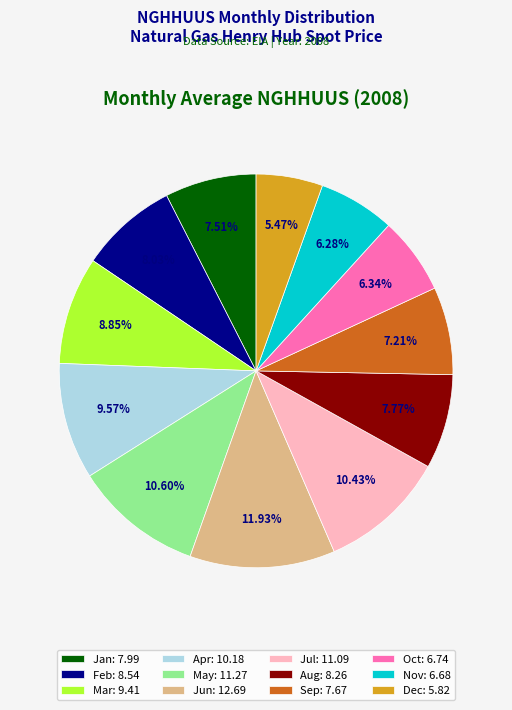

Count the number of slices in the pie.

12